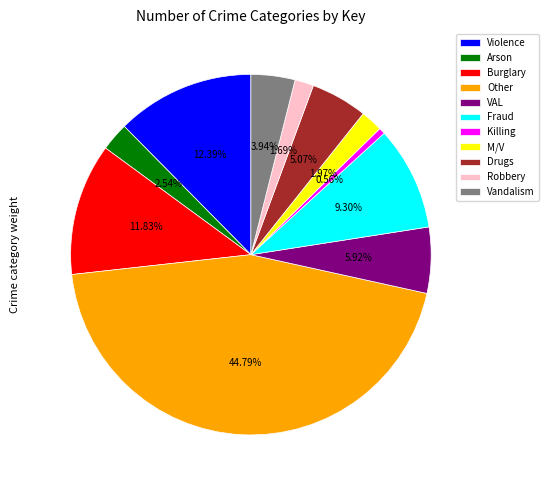

What percentage do Other and Robbery together represent?

46.5%